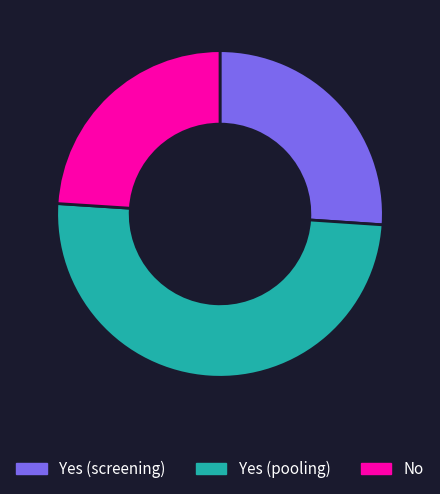

Which category has the biggest portion of the pie?

Yes (pooling)